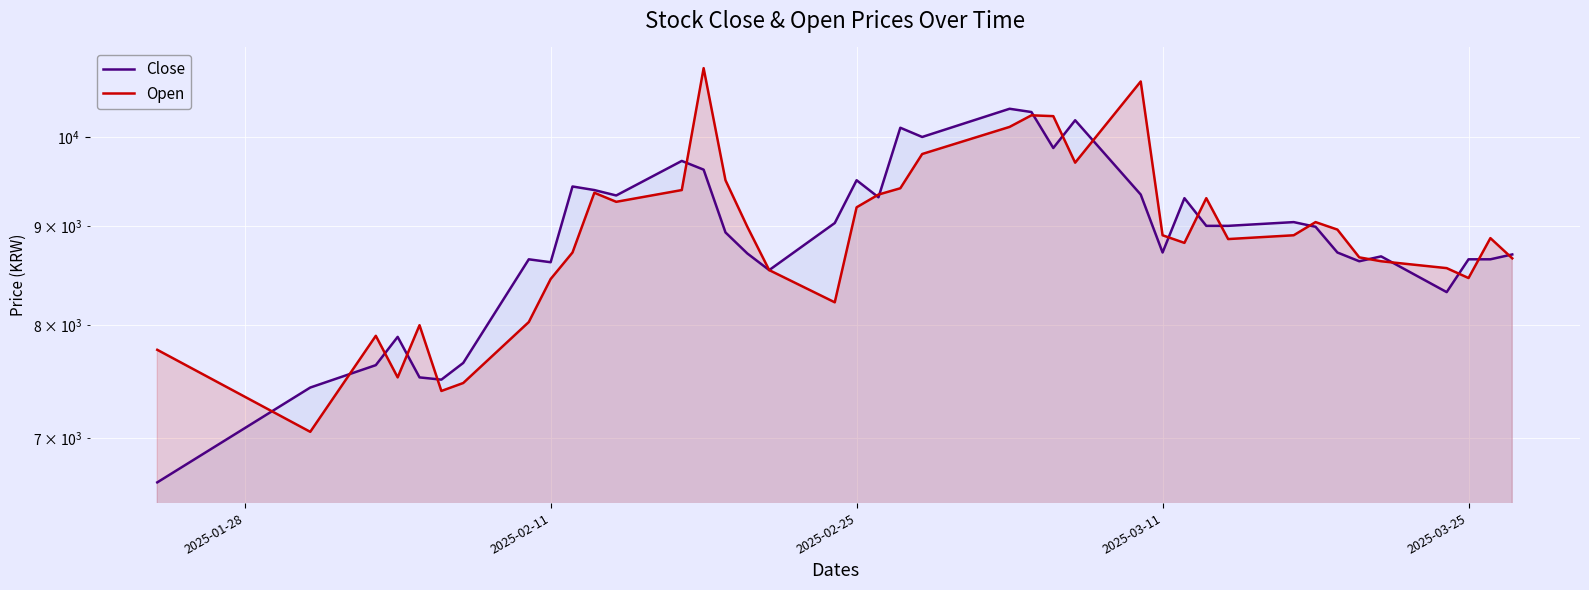

What is the smallest value displayed?

6640